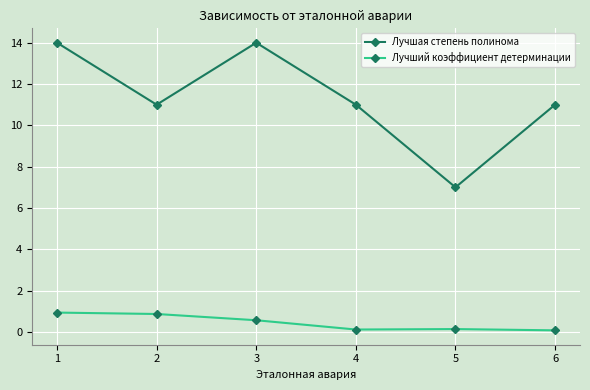

True or false: Лучший коэффициент детерминации and Лучшая степень полинома intersect in this chart.

False